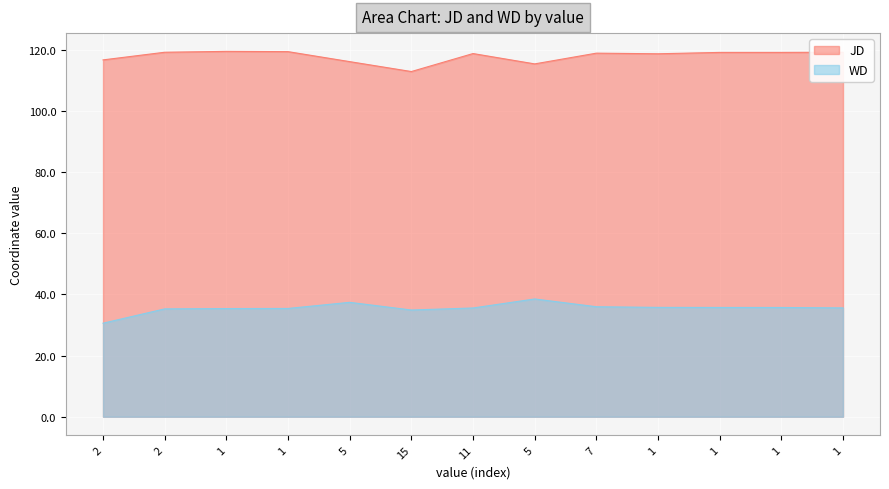

What is the difference between the WD values at 11 and 1?

0.2